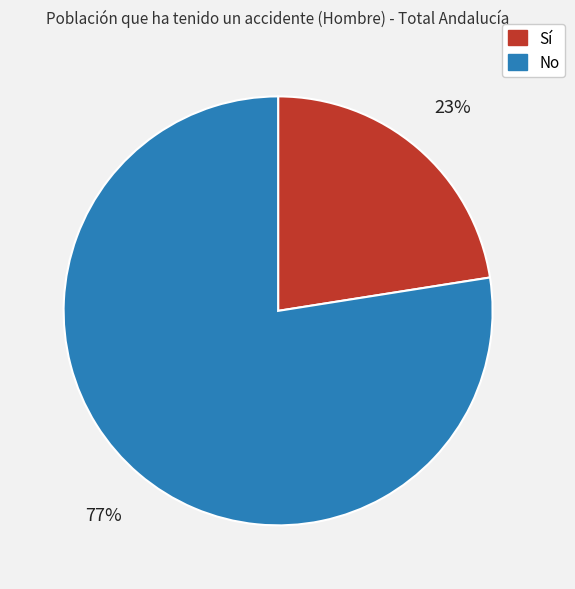

True or false: No accounts for 77% of the total.

True